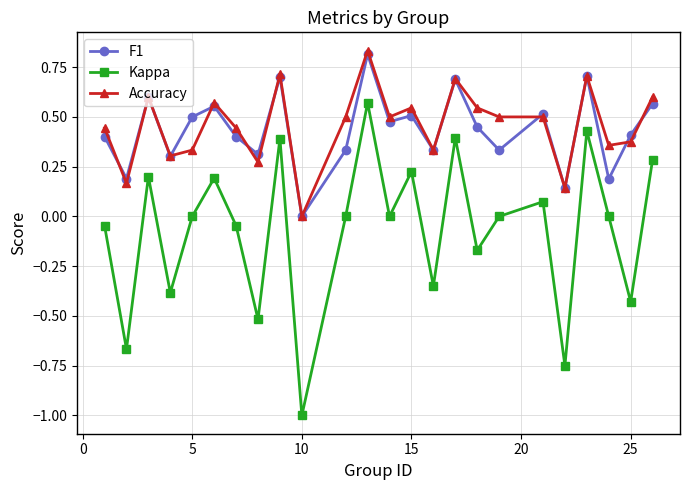

Which series has the largest range (max minus min)?

Kappa